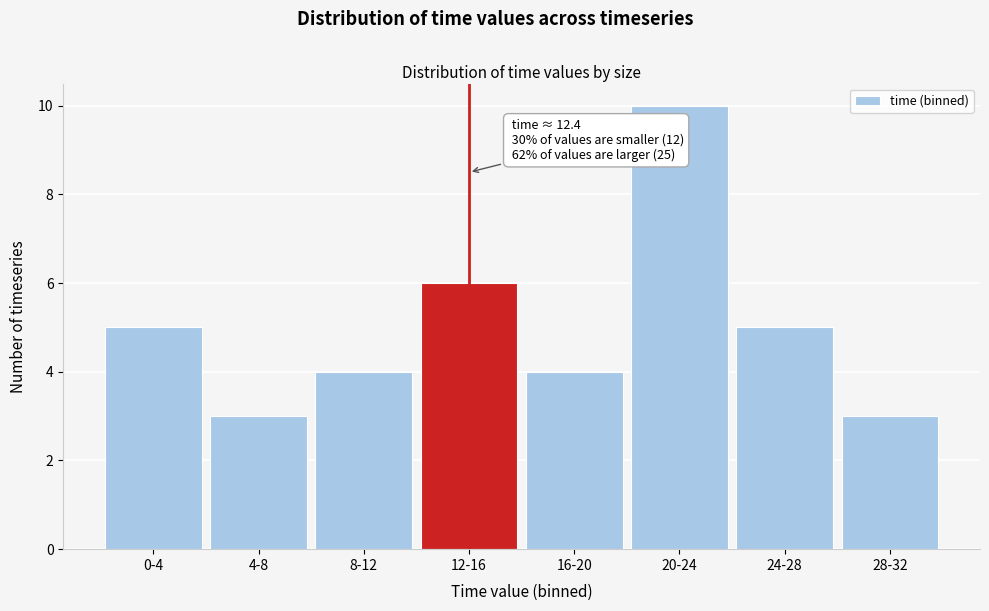

Reading left to right, what are all the values shown in this chart?

0-4=5	4-8=3	8-12=4	12-16=6	16-20=4	20-24=10	24-28=5	28-32=3